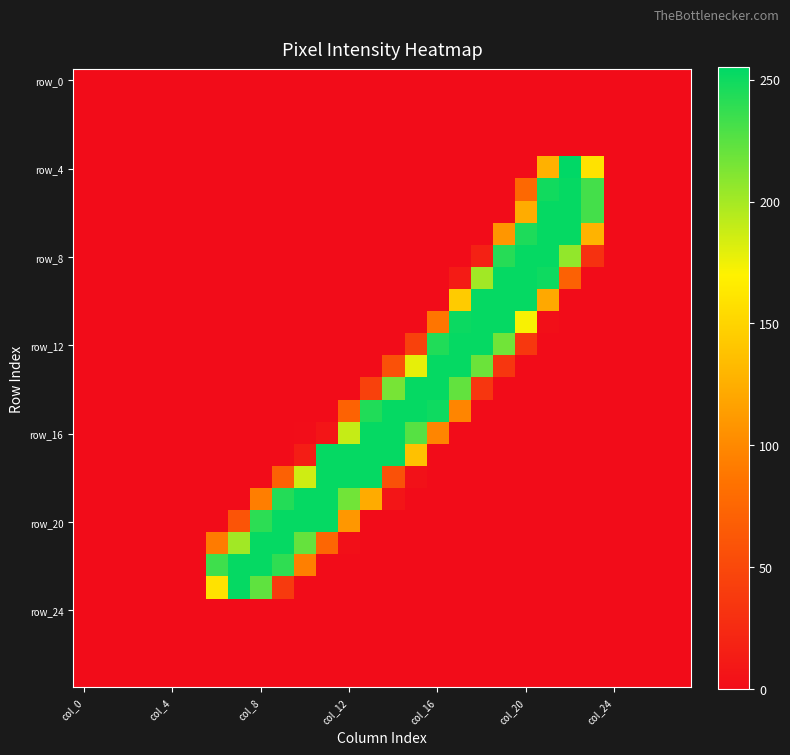

At how many categories does at least one series exceed 79?

18